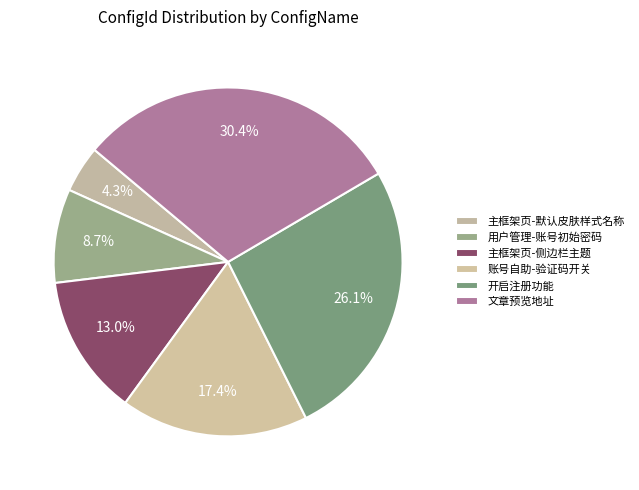

To the nearest percent, what is the average slice percentage?

17%